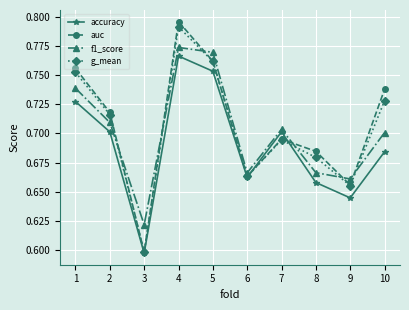

Where is the first local maximum for auc?

4